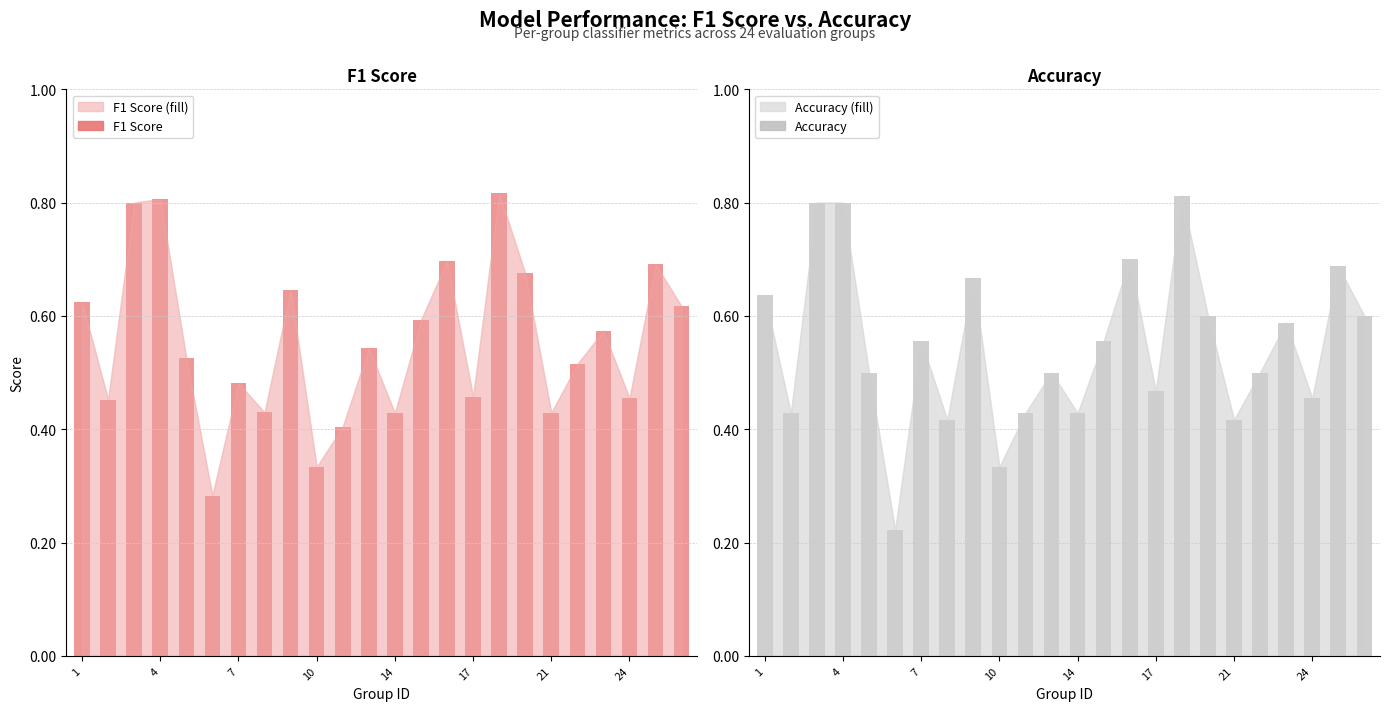

What is the maximum value for accuracy?

0.8